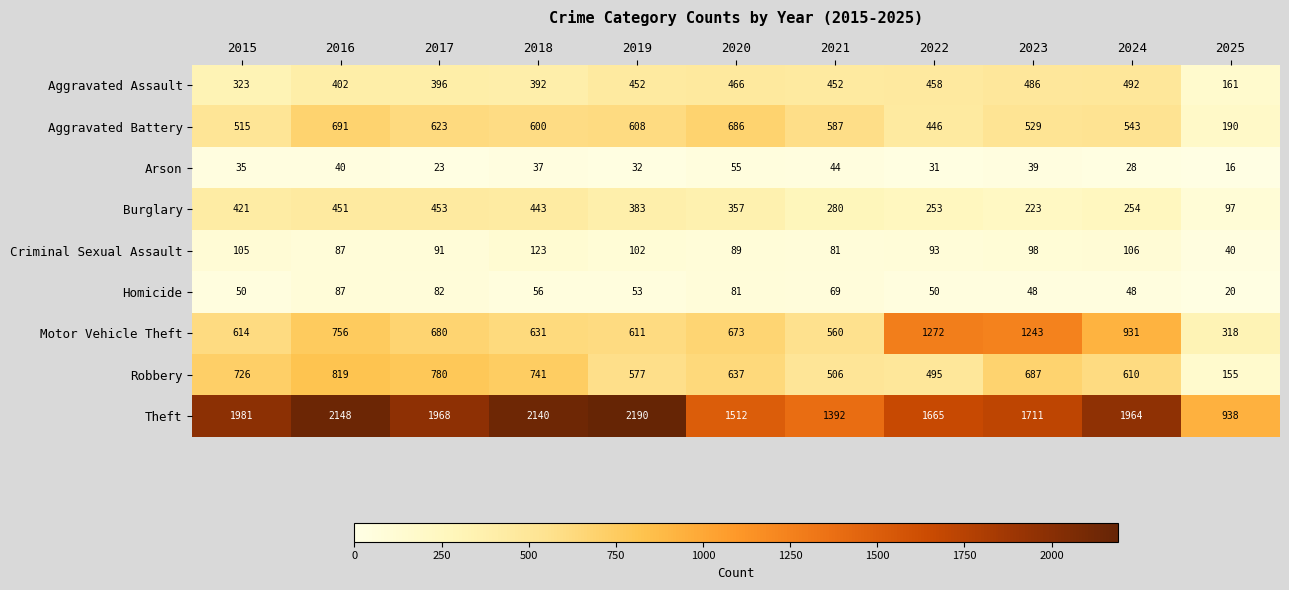

How many distinct data groups are displayed?

9